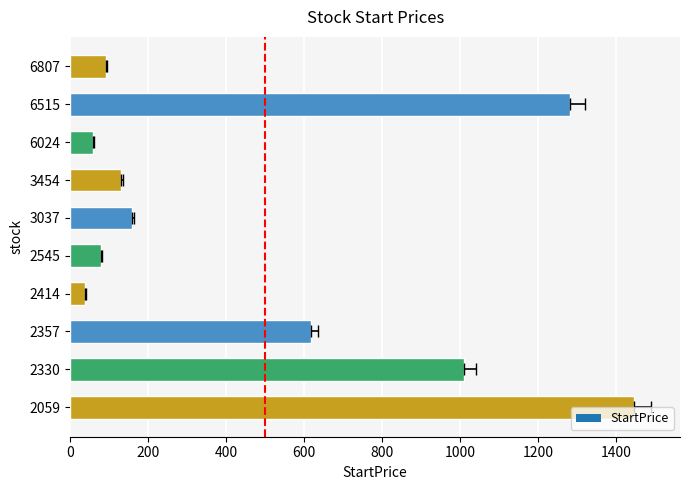

At which category does the chart reach its peak across all series?

2059